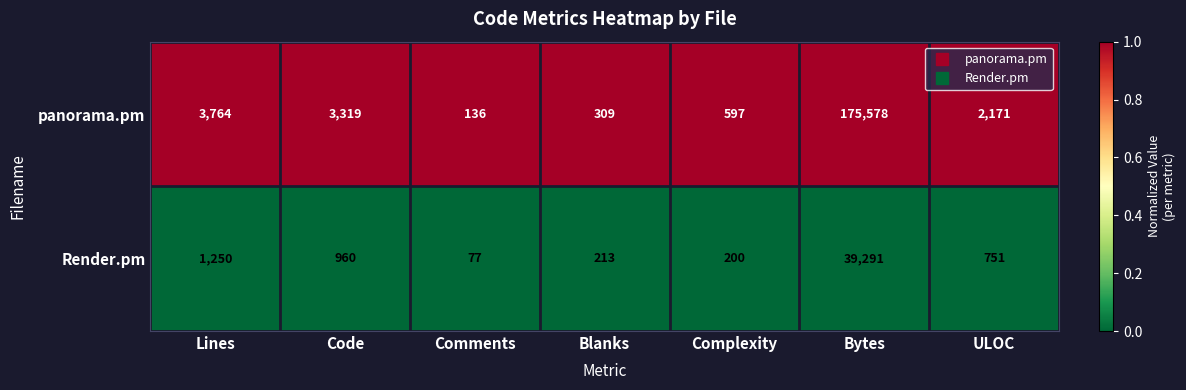

What is the spread (max minus min) of values at Comments?

59